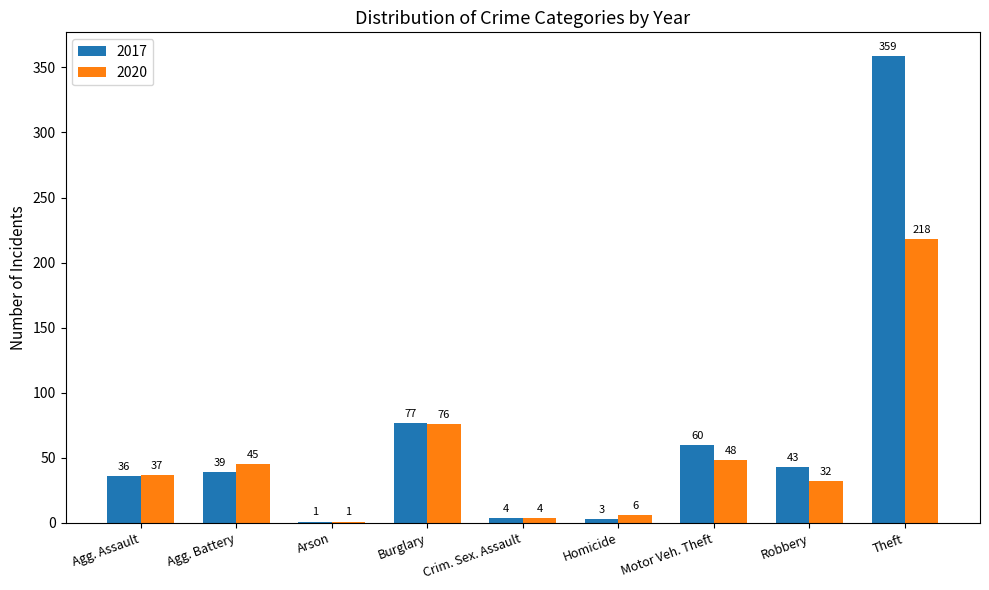

At which category is the sum across all series the highest?

Theft